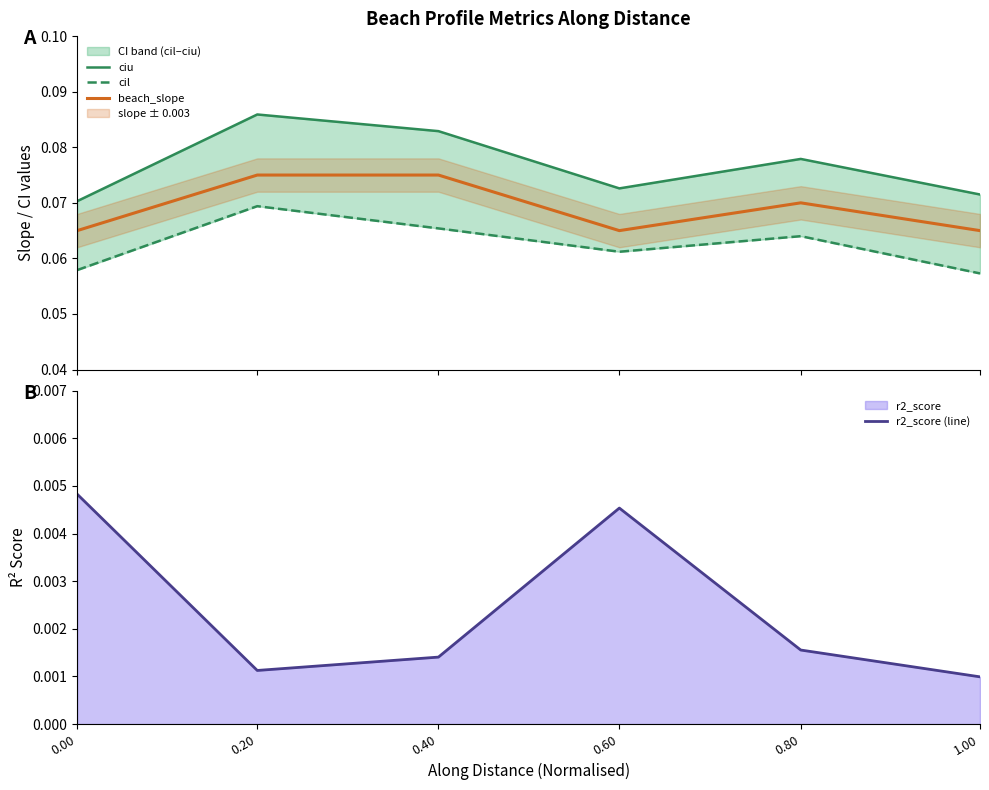

How many lines are shown in the chart?

4